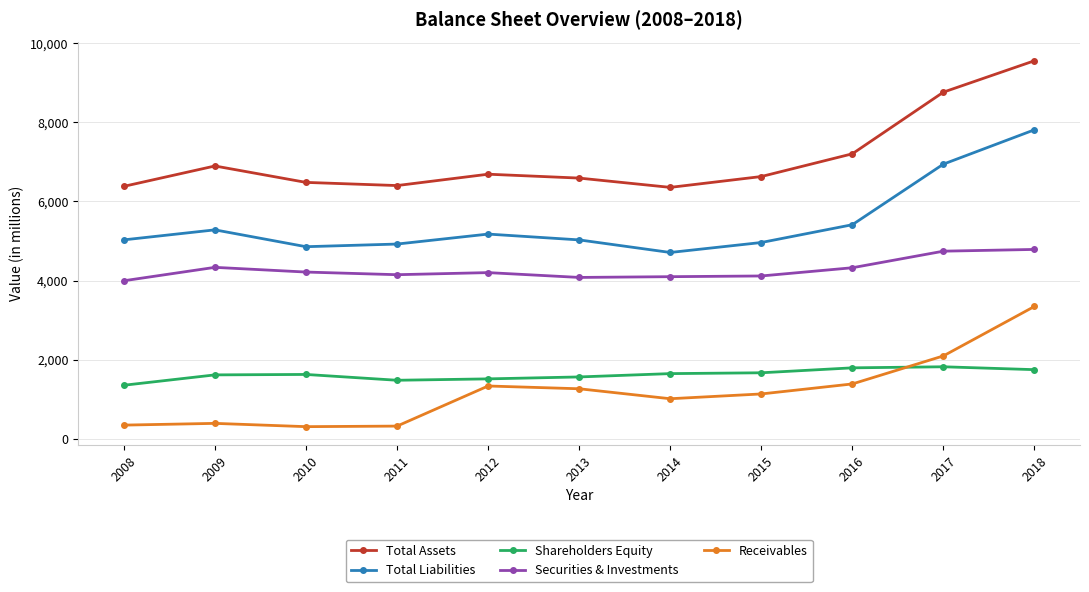

True or false: Receivables and Total Liabilities cross at least once.

False